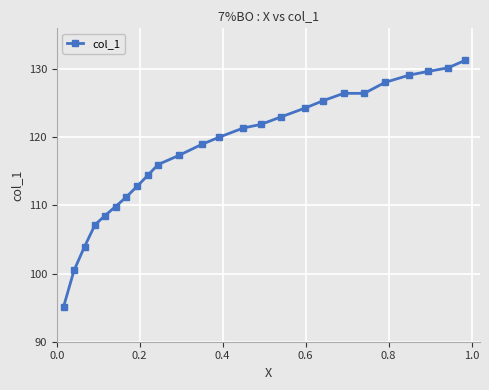

What is the difference between the second highest and second lowest values?

29.7